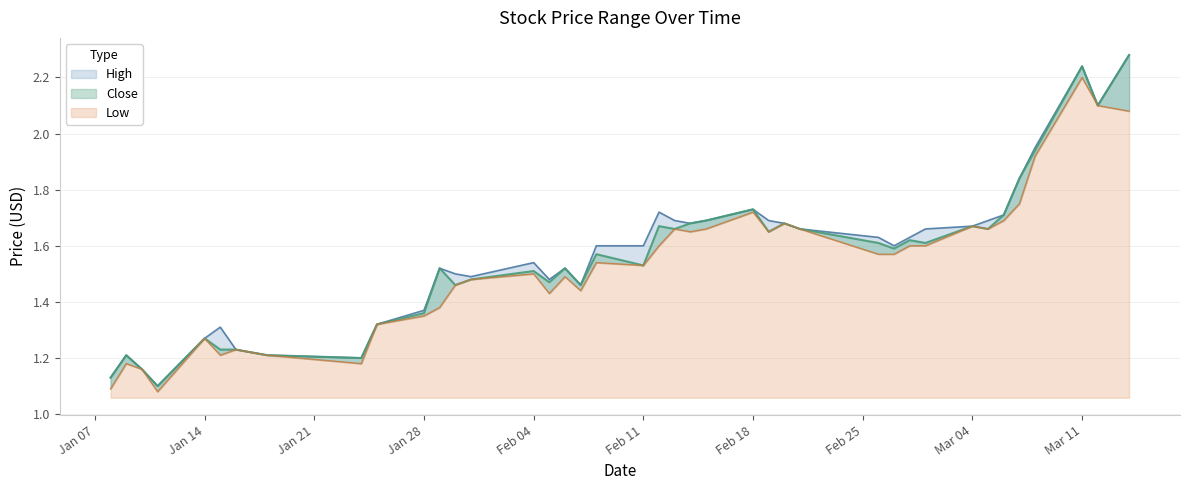

True or false: High and Close cross at least once.

False